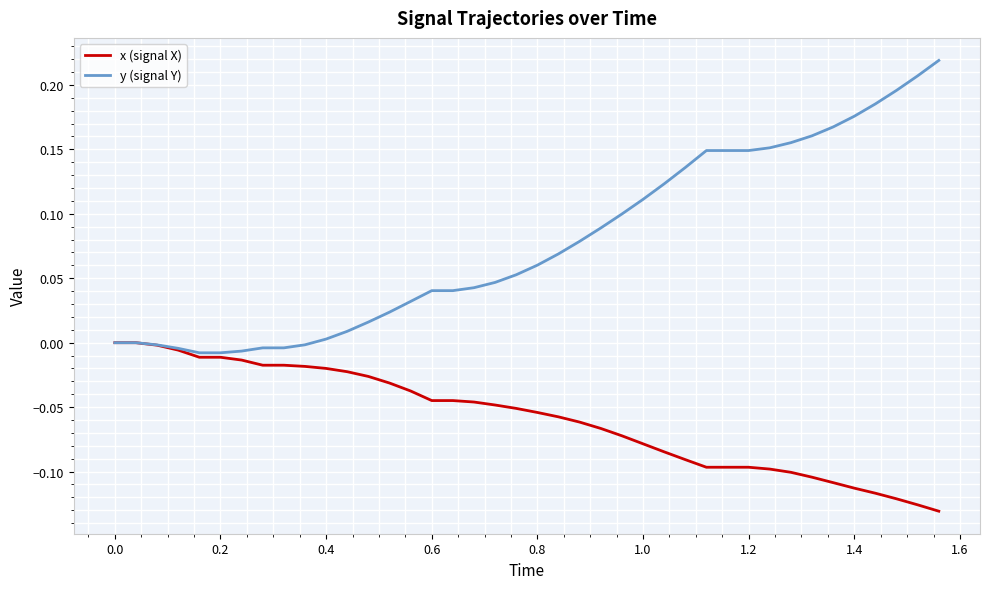

What are all the series names shown in the legend?

x (signal X), y (signal Y)